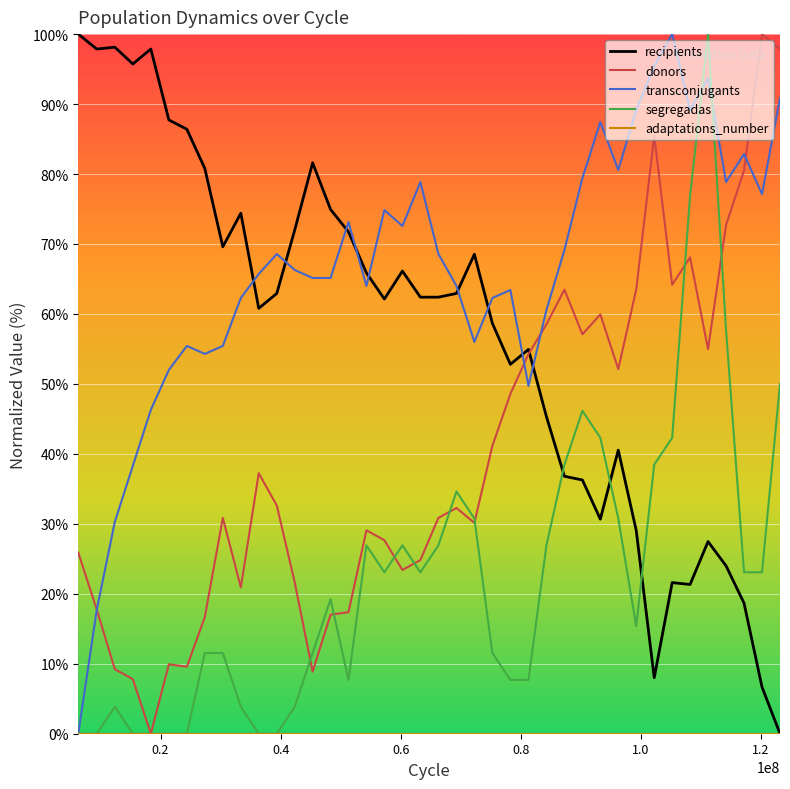

How many lines are shown in the chart?

5